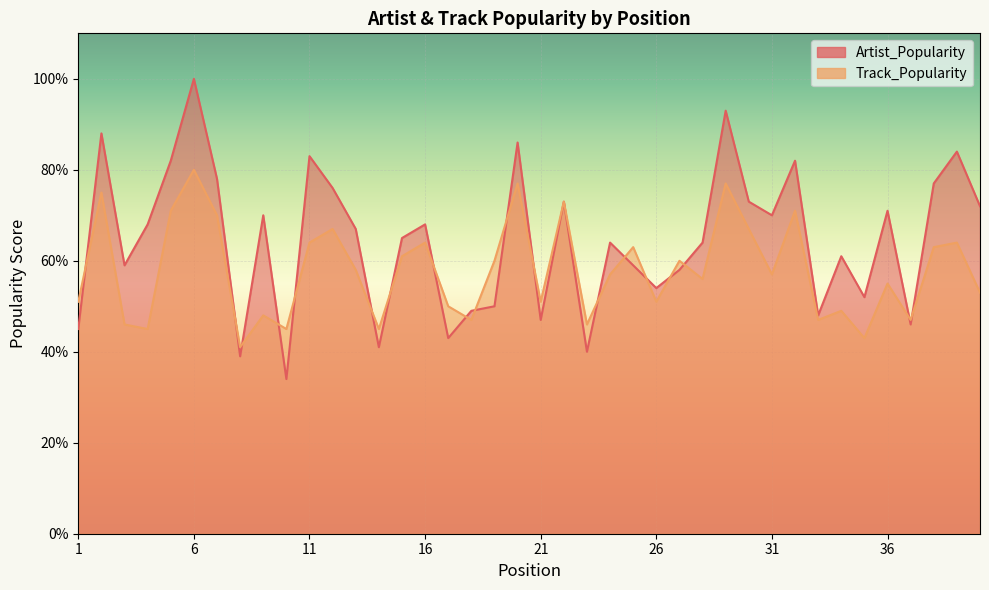

Reading left to right, list all the values displayed in this chart.

Artist_Popularity: 1=45	2=88	3=59	4=68	5=82	6=100	7=78	8=39	9=70	10=34	11=83	12=76	13=67	14=41	15=65	16=68	17=43	18=49	19=50	20=86	21=47	22=73	23=40	24=64	25=59	26=54	27=58	28=64	29=93	30=73	31=70	32=82	33=48	34=61	35=52	36=71	37=46	38=77	39=84	40=72
Track_Popularity: 1=51	2=75	3=46	4=45	5=71	6=80	7=70	8=41	9=48	10=45	11=64	12=67	13=58	14=45	15=61	16=64	17=50	18=47	19=60	20=77	21=51	22=73	23=46	24=57	25=63	26=51	27=60	28=56	29=77	30=67	31=57	32=71	33=47	34=49	35=43	36=55	37=47	38=63	39=64	40=53